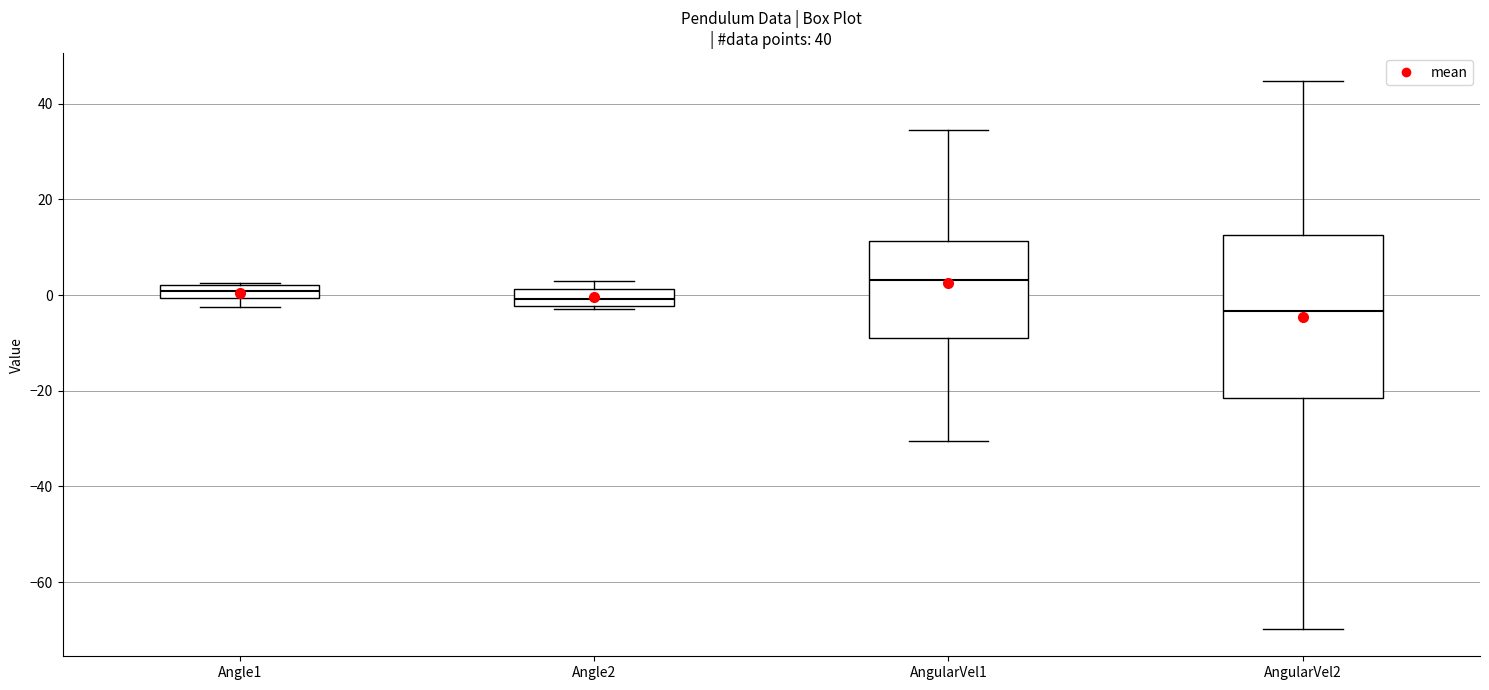

Which box is the tallest, from its lower edge to its upper edge?

AngularVel2